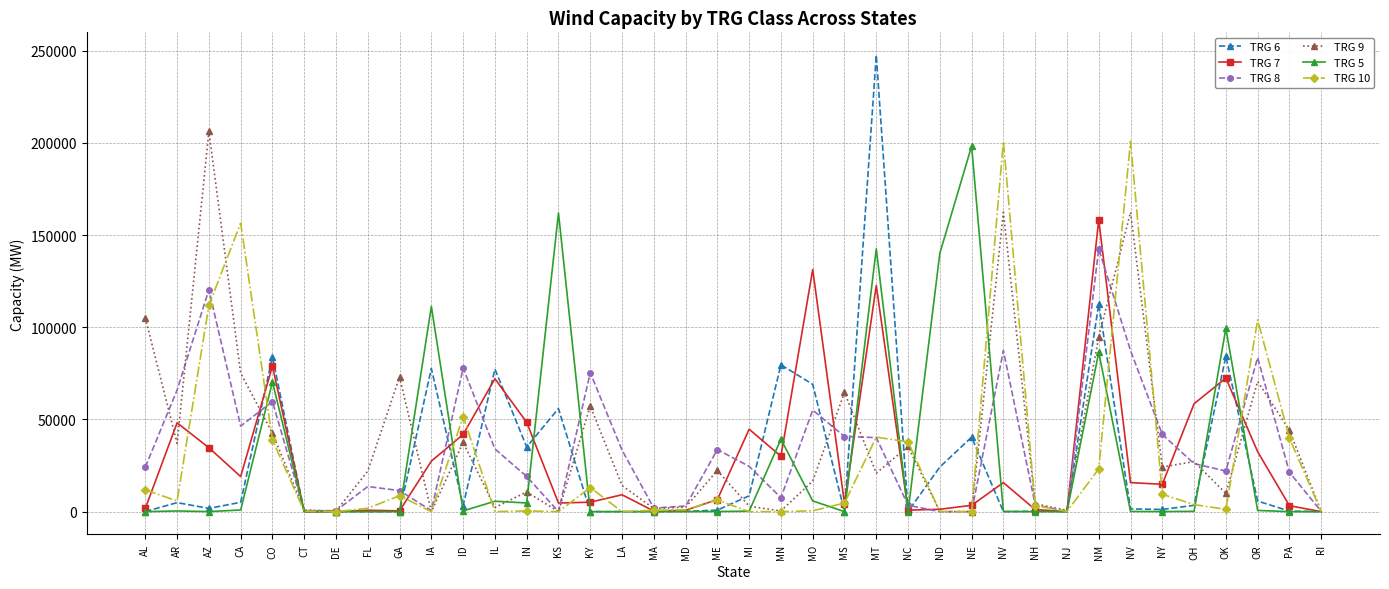

How many interior local peaks does the TRG 7 series have?

11